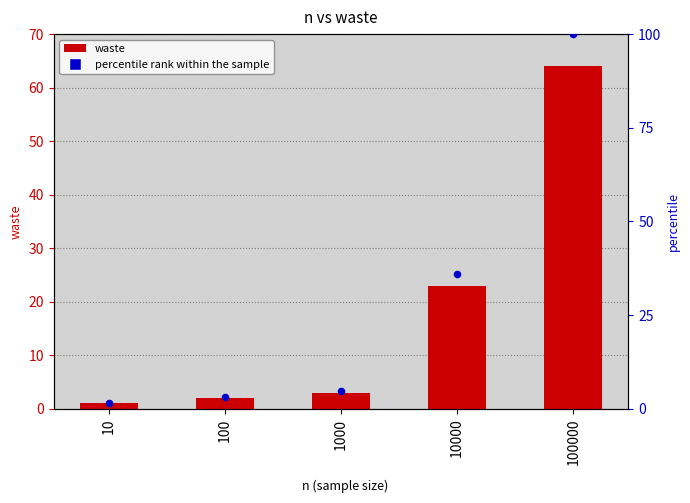

At which category is the sum across all series the highest?

100000